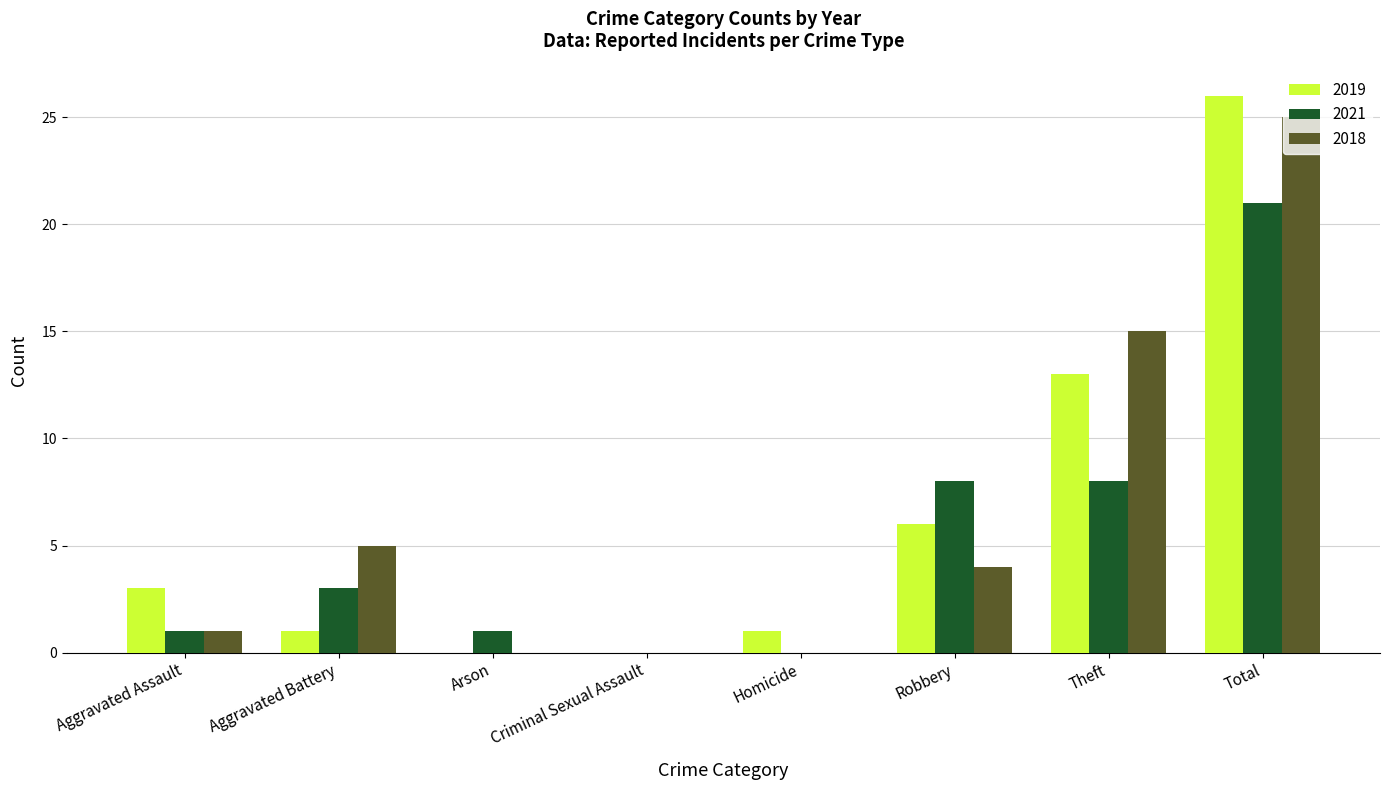

Reading left to right, extract all data points from this chart.

2019: 3	1	0	0	1	6	13	26
2021: 1	3	1	0	0	8	8	21
2018: 1	5	0	0	0	4	15	25